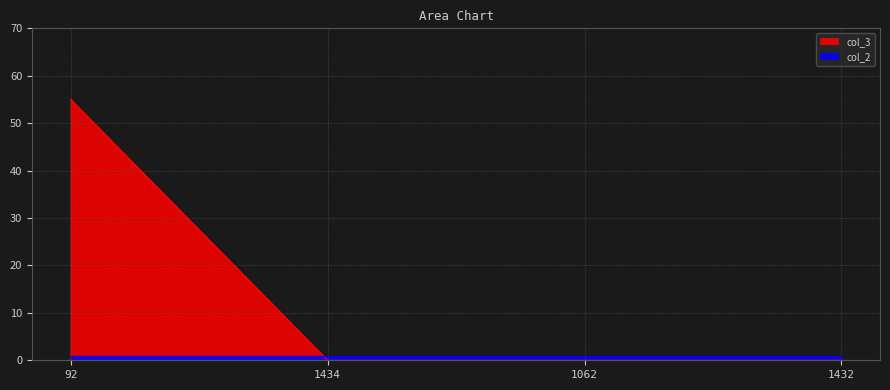

How many categories are shown in the chart?

4